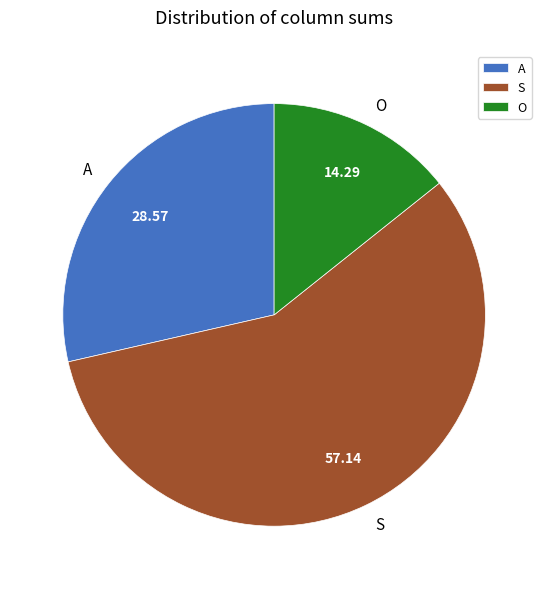

Rank the categories by value from highest to lowest.

S, A, O